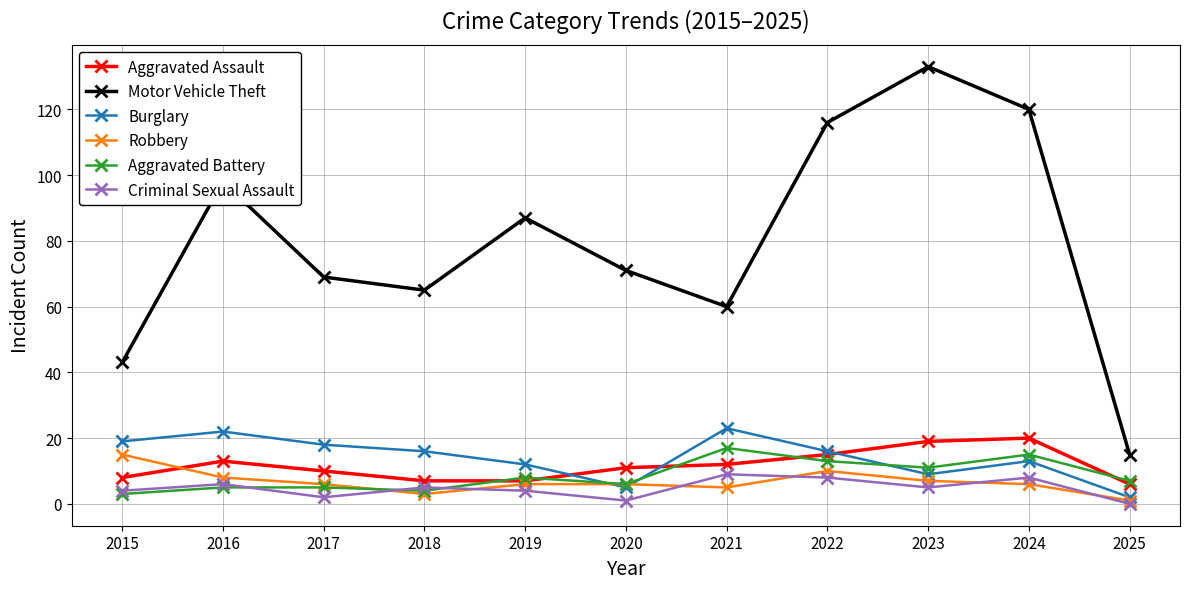

The Criminal Sexual Assault series shows 1 at 2020. True or false?

True